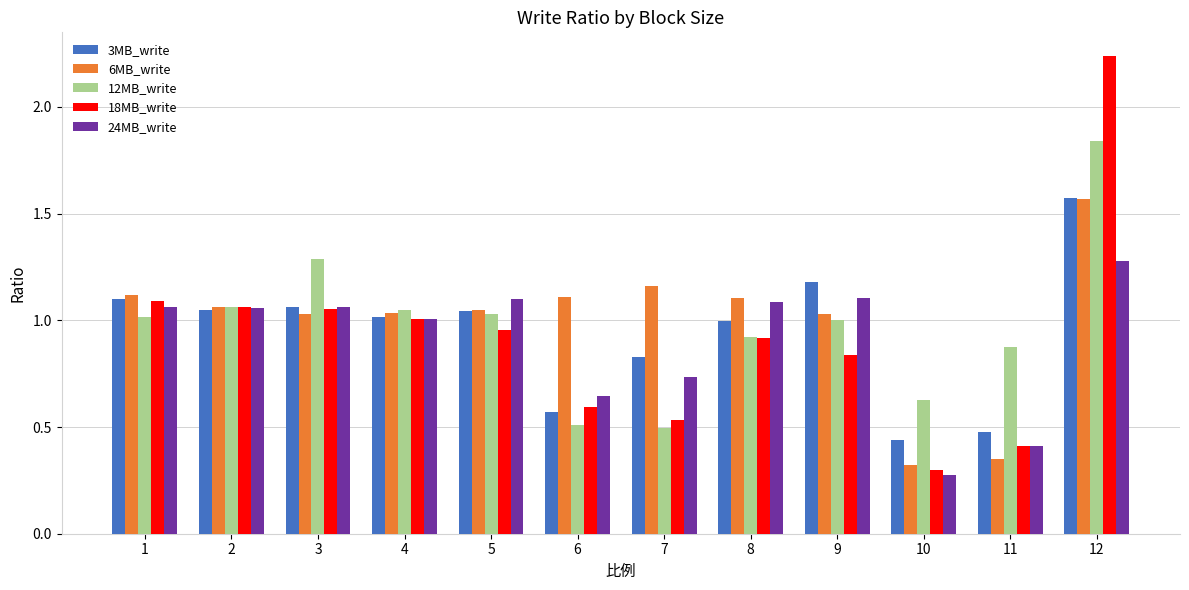

What is the average value of the 24MB_write series?

0.9